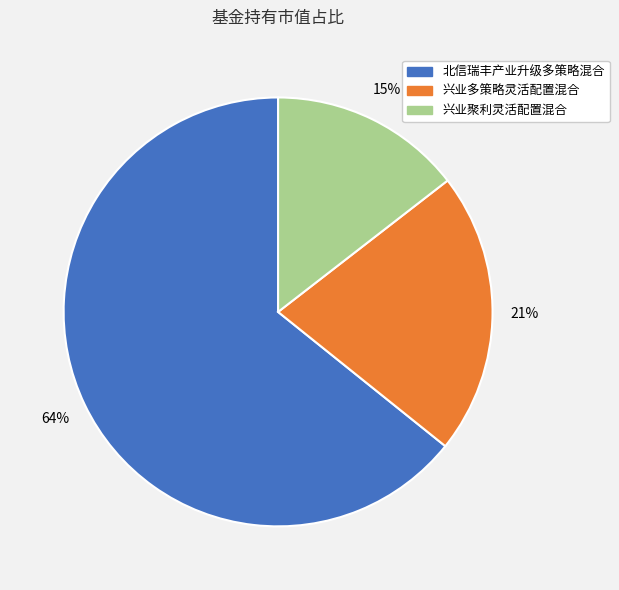

How many slices are in this pie chart?

3